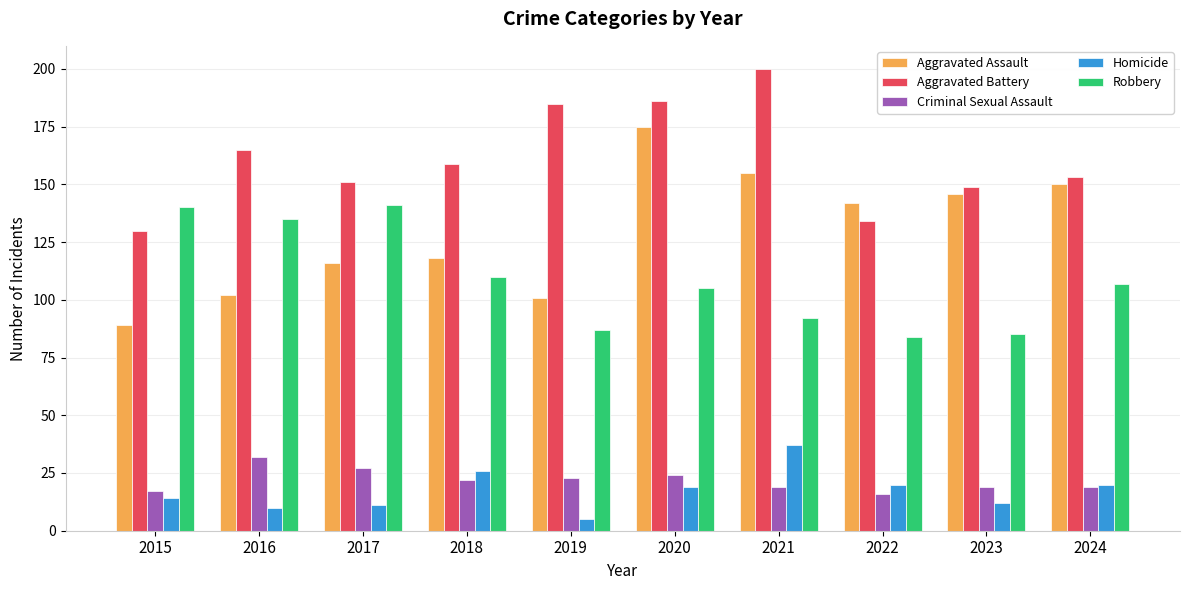

What is the average value of the Aggravated Assault series?

129